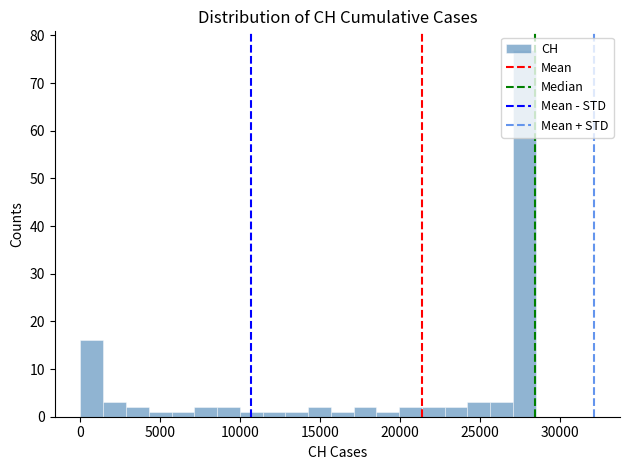

Read against the x-axis, roughly where is the centre of the tallest bar?

28000